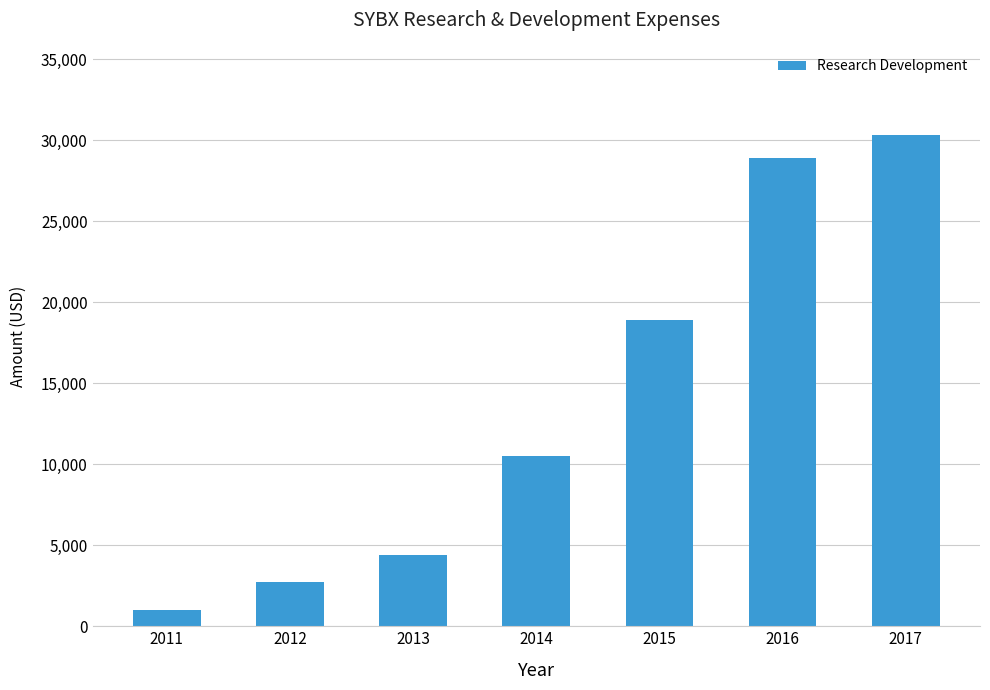

Which has a higher value, 2016 or 2015?

2016